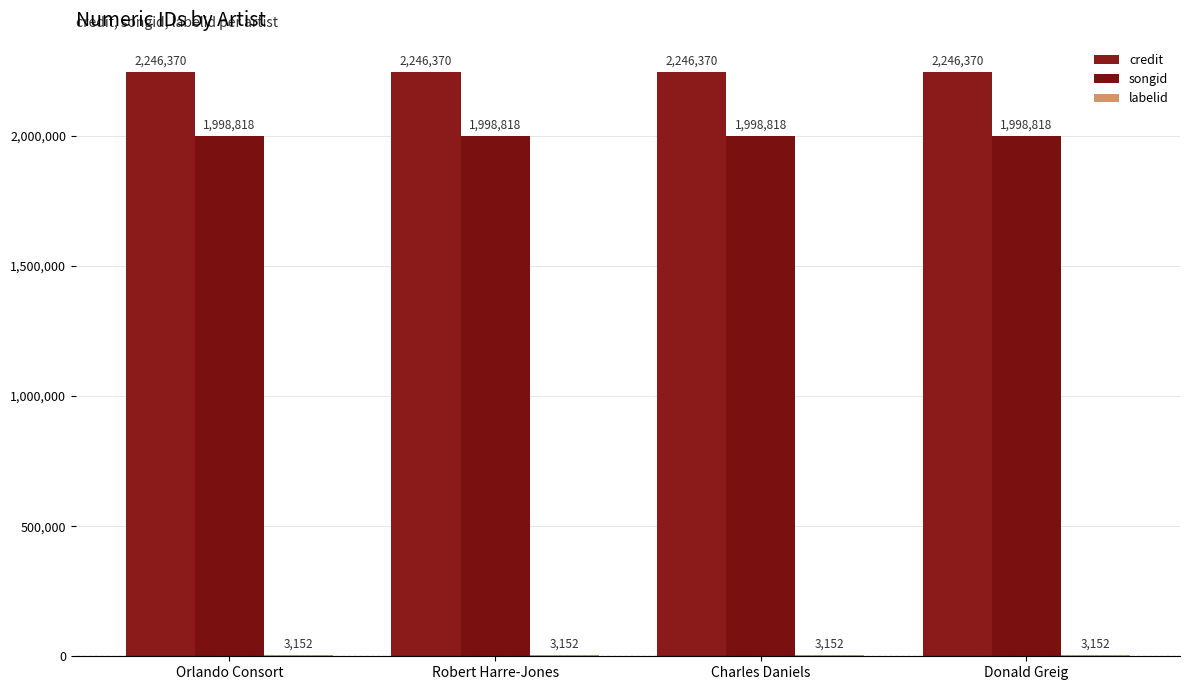

What is the approximate value of credit at Donald Greig?

2246370